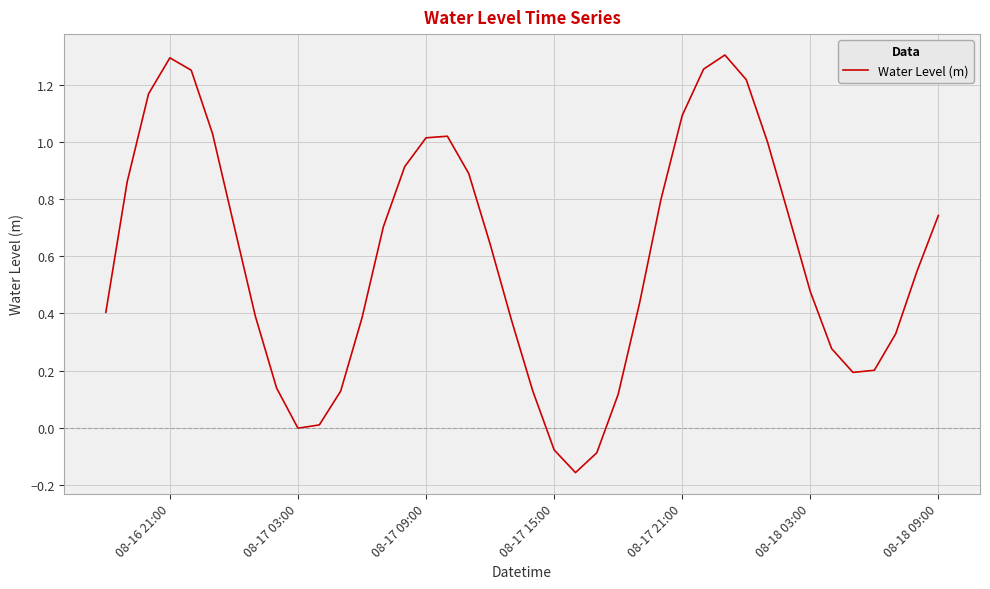

What is the value of the 12th point from the left?

0.1